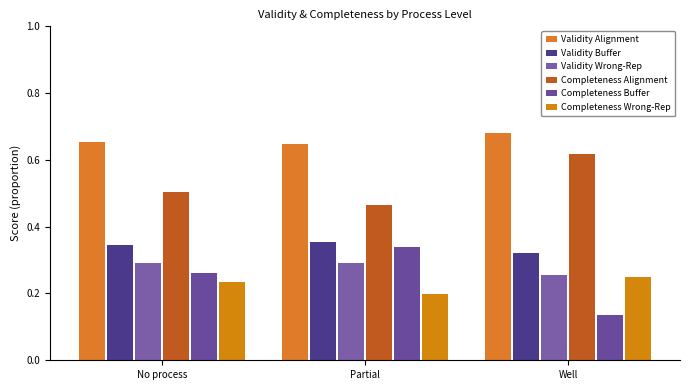

At which category does the chart reach its minimum across all series?

Well